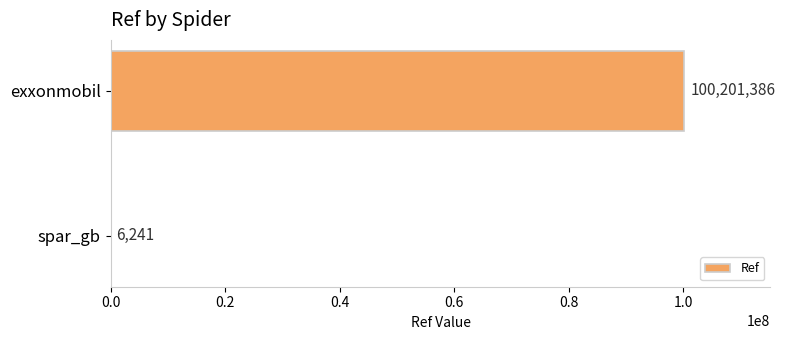

How many values are between 6241 and 100201386?

2